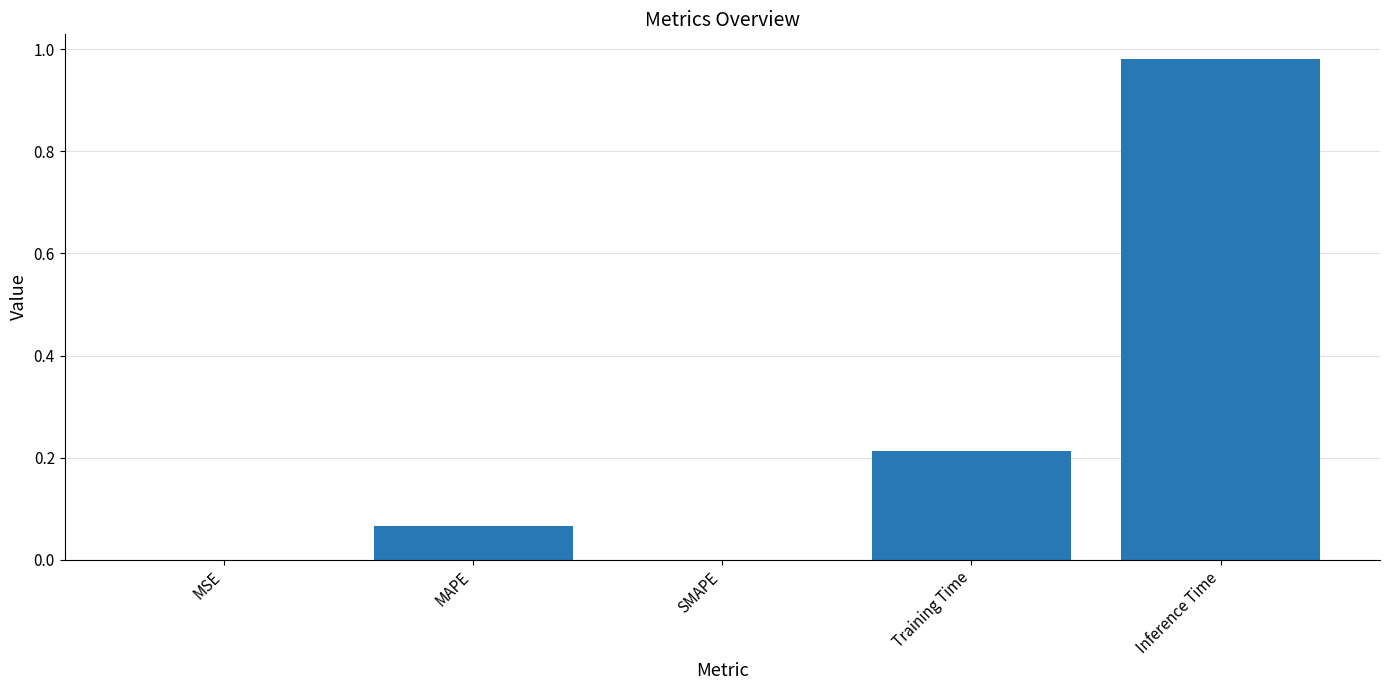

What is the sum of all values?

1.3